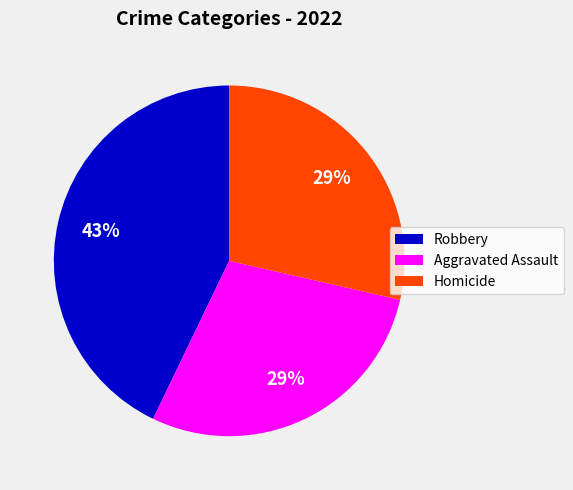

Is there any slice that represents more than half of the pie?

No